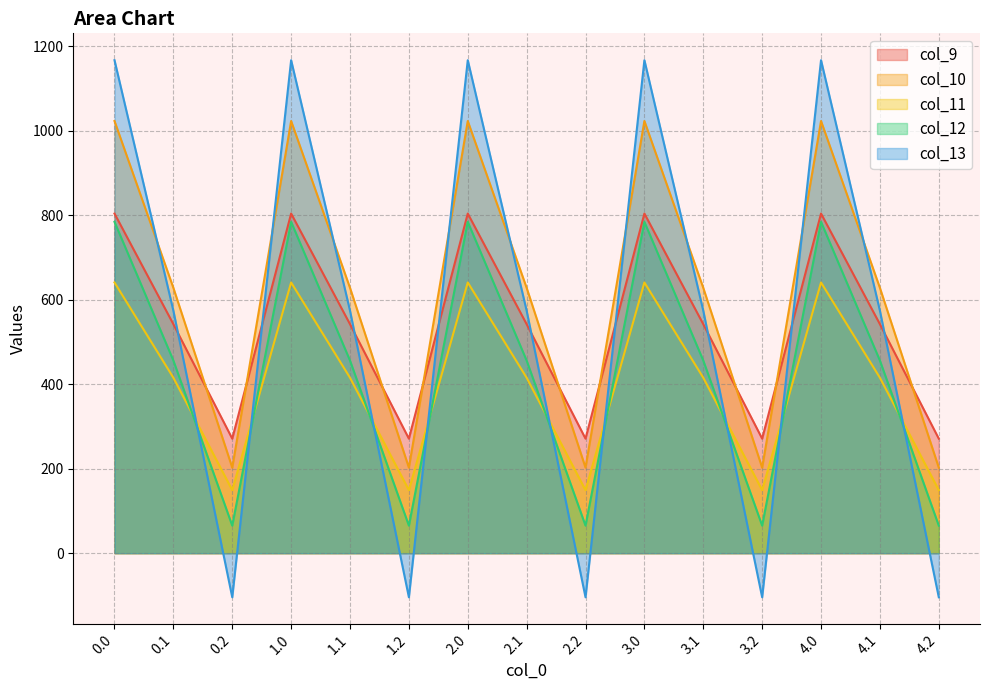

List the series in order of their peak value, lowest first.

col_11, col_12, col_9, col_10, col_13